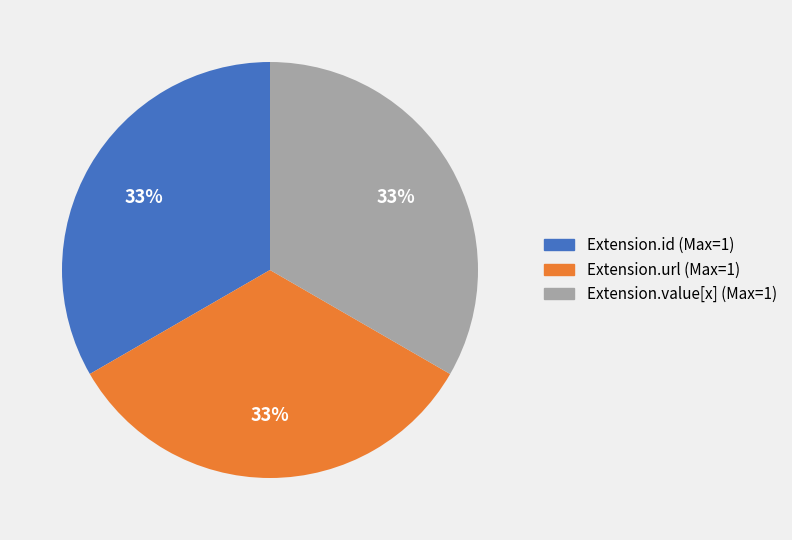

Is there any slice that represents more than half of the pie?

No